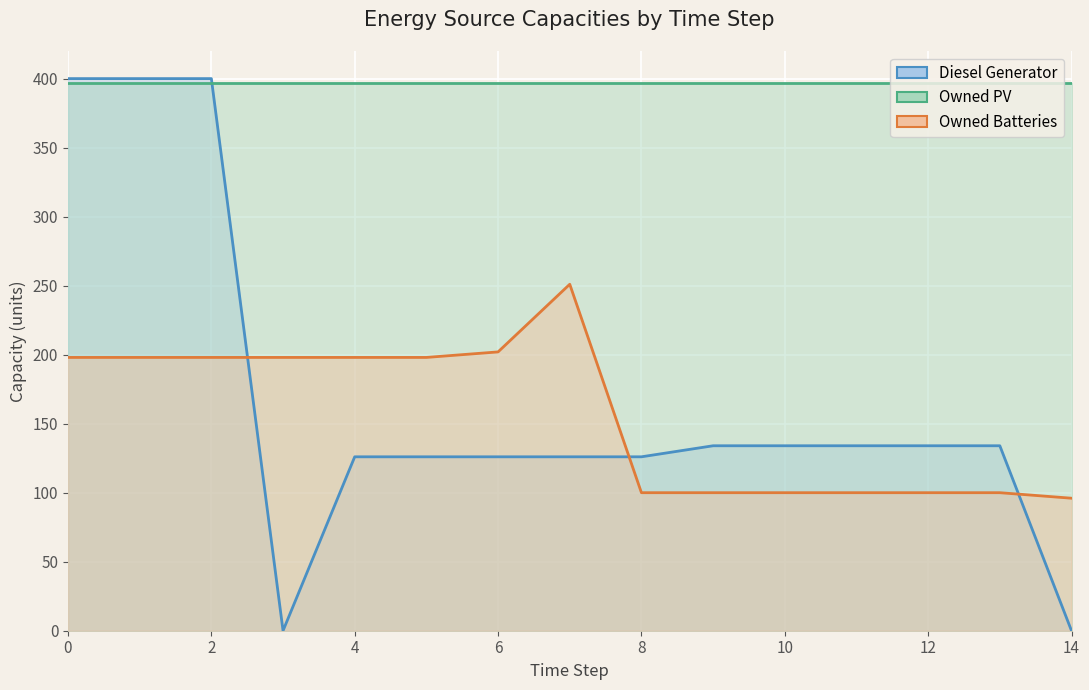

How many values in the Owned Batteries series exceed 198?

2